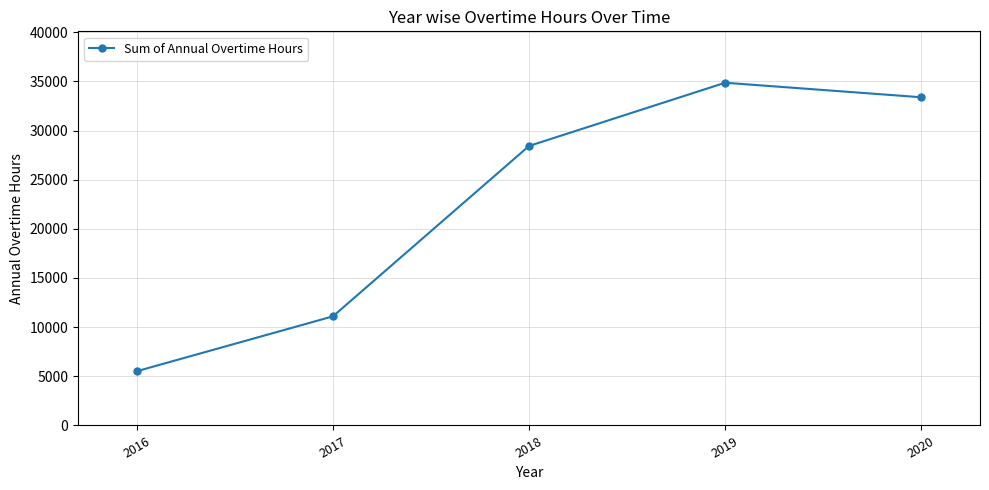

Between 2019 and 2017, which is larger?

2019